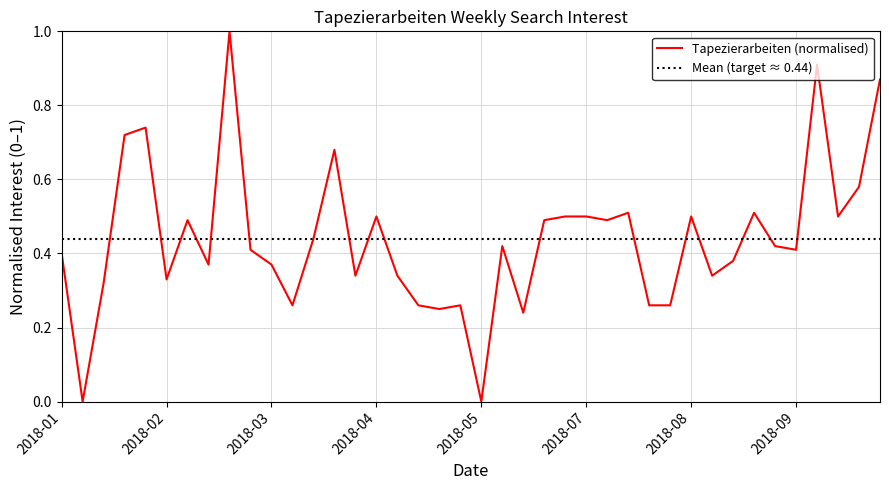

How many lines are shown in the chart?

1